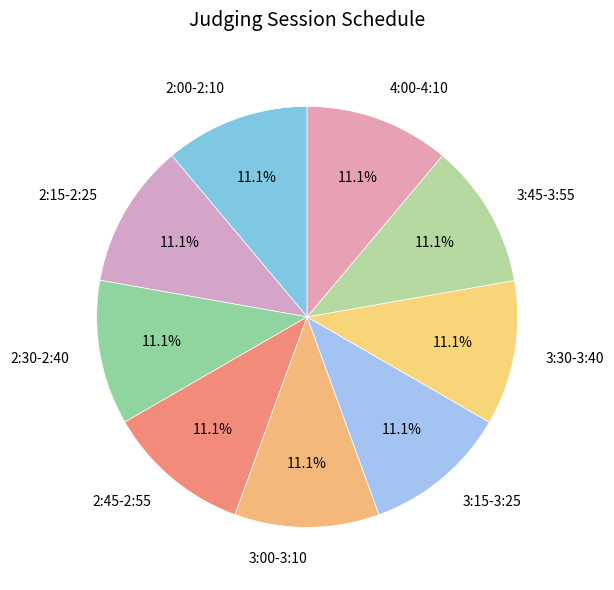

Does 3:45-3:55 account for over 50% of the chart?

No